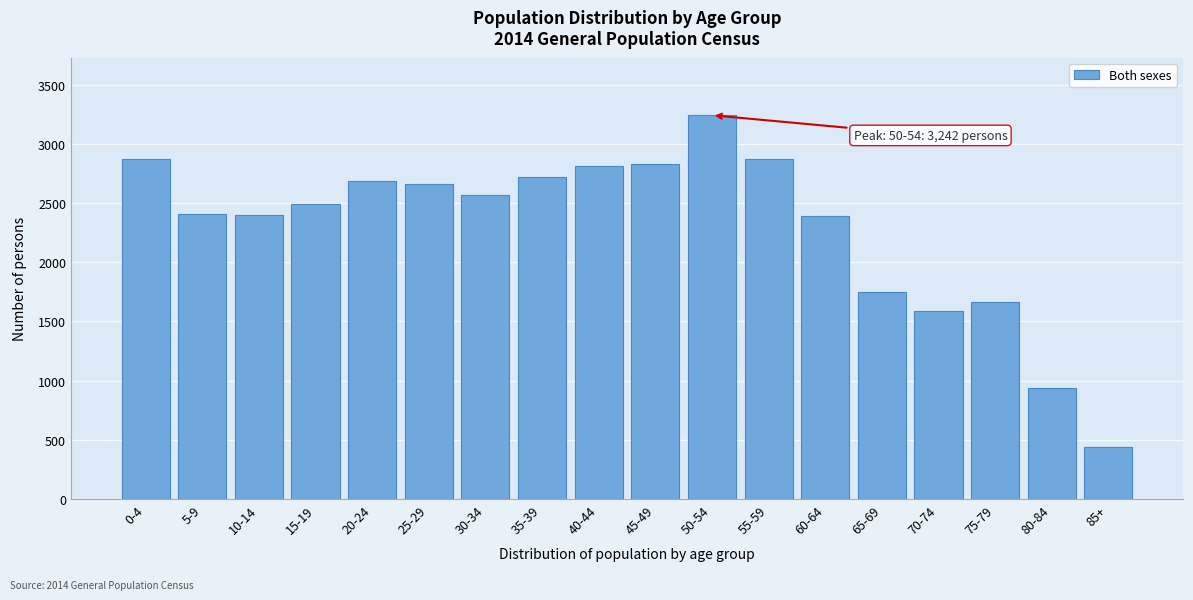

What is the difference between the maximum and second lowest values?

2305